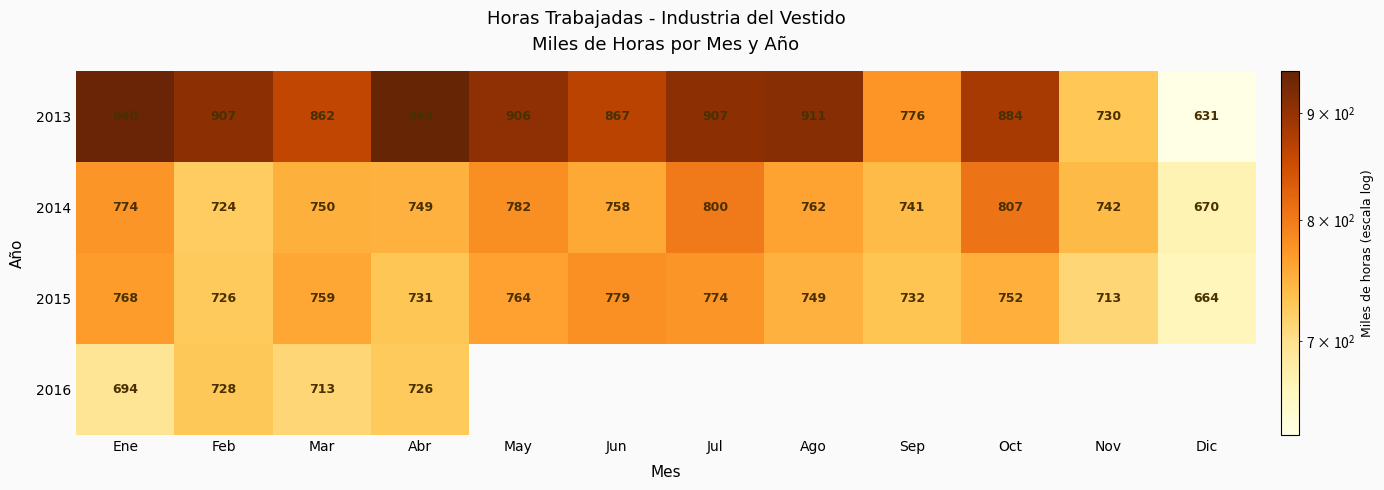

What is the maximum value for 2013?

943